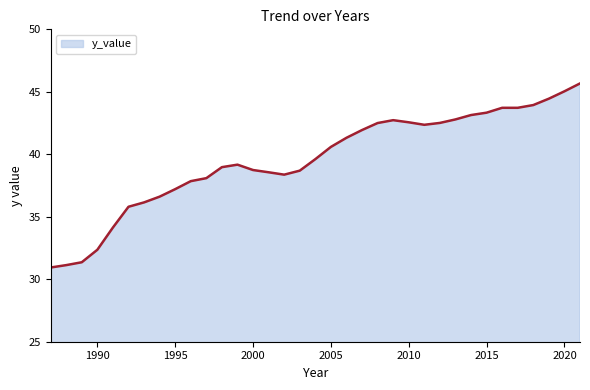

What is the greatest value displayed?

45.7